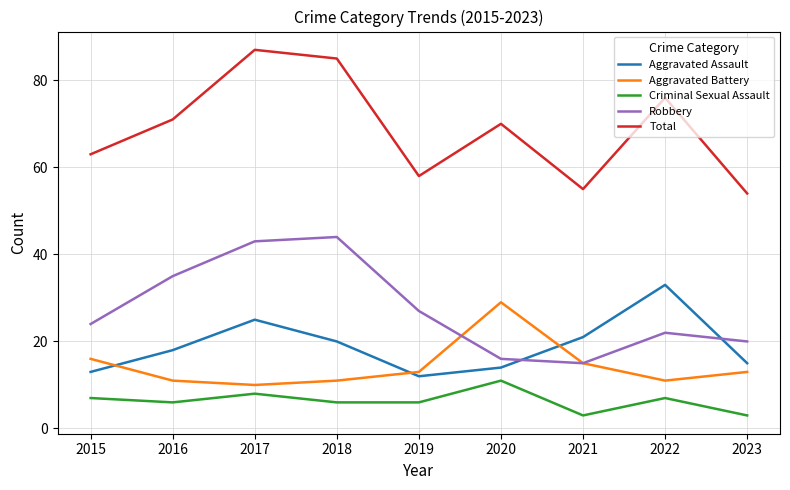

What is the spread (max minus min) of values at 2020?

59